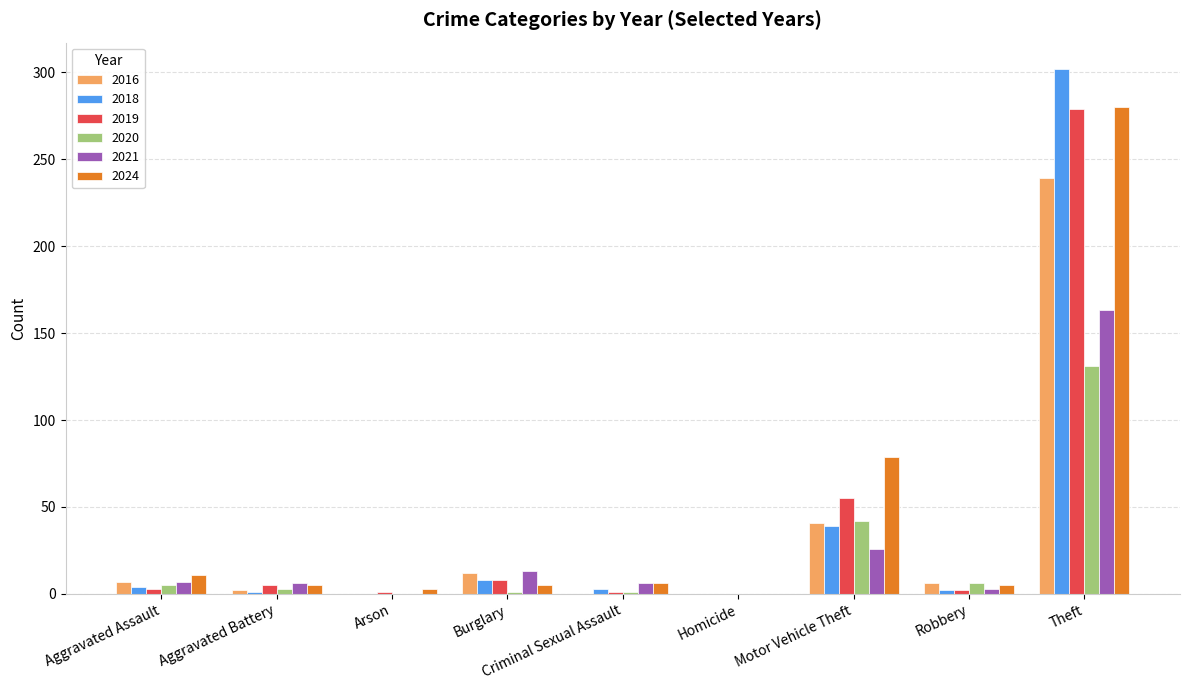

Are the bars horizontal?

No